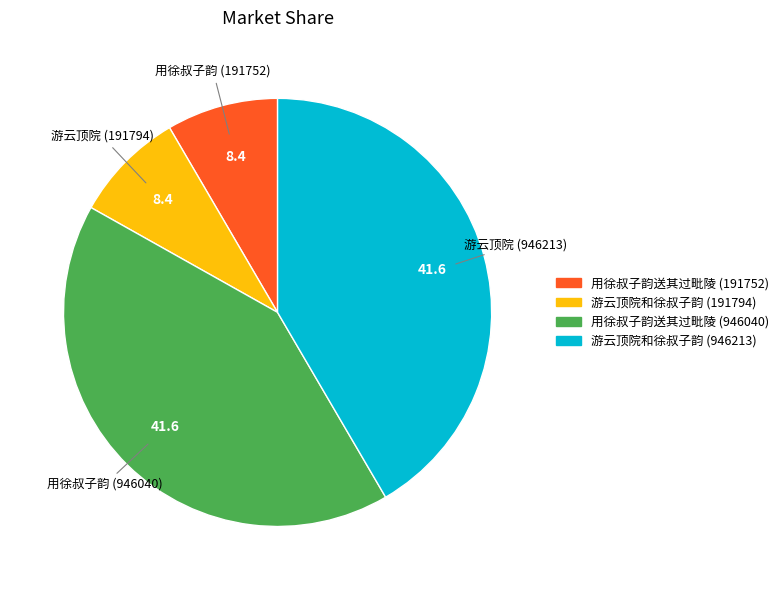

Do 用徐叔子韵送其过毗陵 (191752) and 游云顶院和徐叔子韵 (191794) together represent more than half of the pie?

No